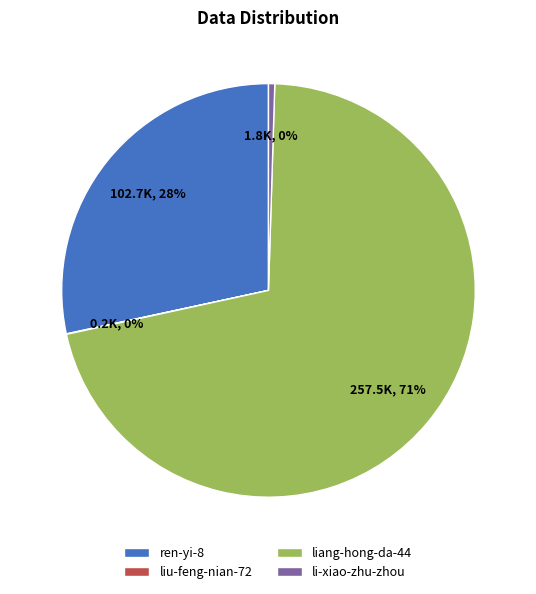

To the nearest percent, what is the combined percentage of liang-hong-da-44 and li-xiao-zhu-zhou?

72%